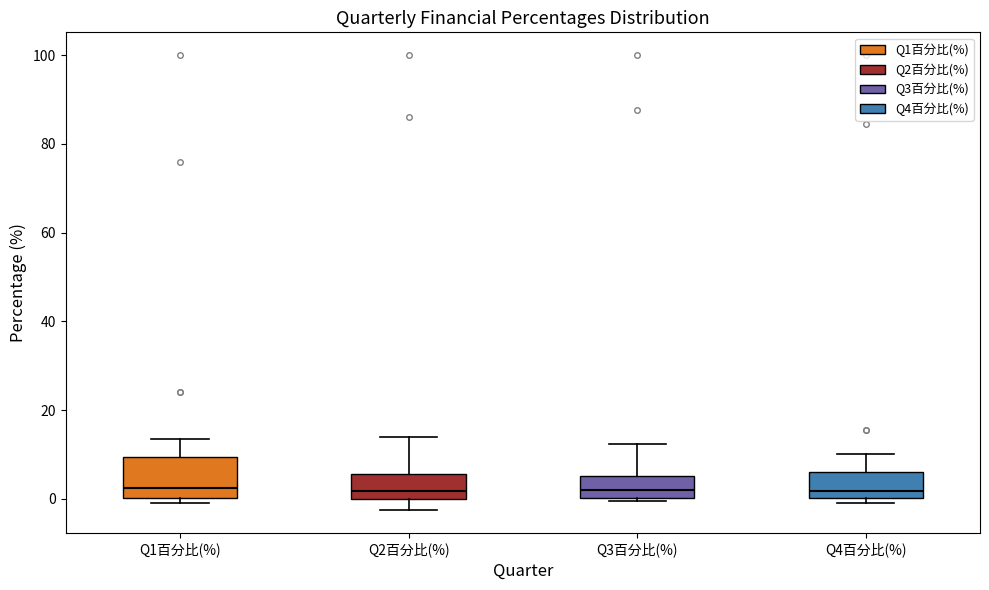

Reading left to right, transcribe this box plot: for each box, give where its median line is, the range the box spans, and where its two whiskers end, as read against the y-axis. The values are not printed on the chart, so give them approximately, as read against the axis.

Q1百分比(%): median 2, box 0 to 10, whiskers 0 (just below the box's lower edge) to 14
Q2百分比(%): median 2, box 0 to 6, whiskers -2 to 14
Q3百分比(%): median 2, box 0 to 6, whiskers 0 (just below the box's lower edge) to 12
Q4百分比(%): median 2, box 0 to 6, whiskers 0 (just below the box's lower edge) to 10